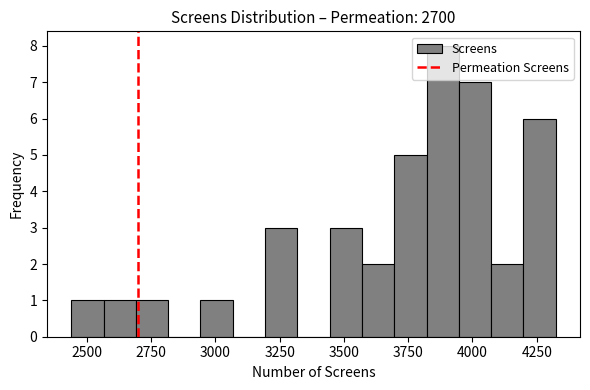

Read against the x-axis, roughly where is the centre of the tallest bar?

3900